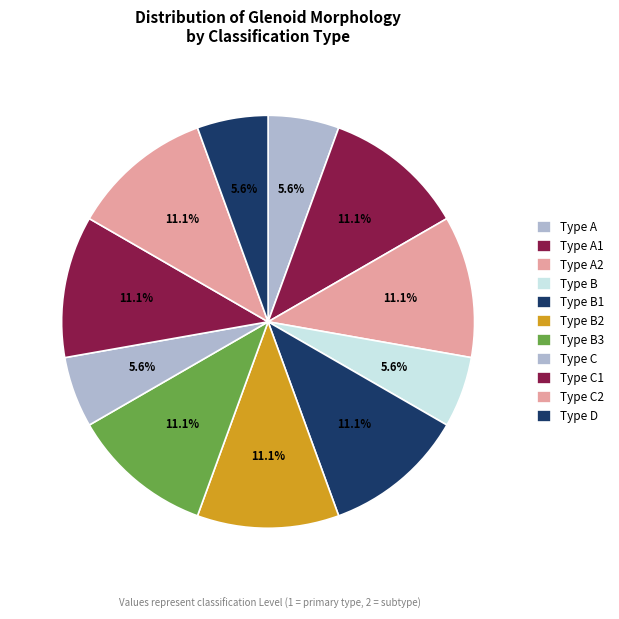

Count the number of slices in the pie.

11